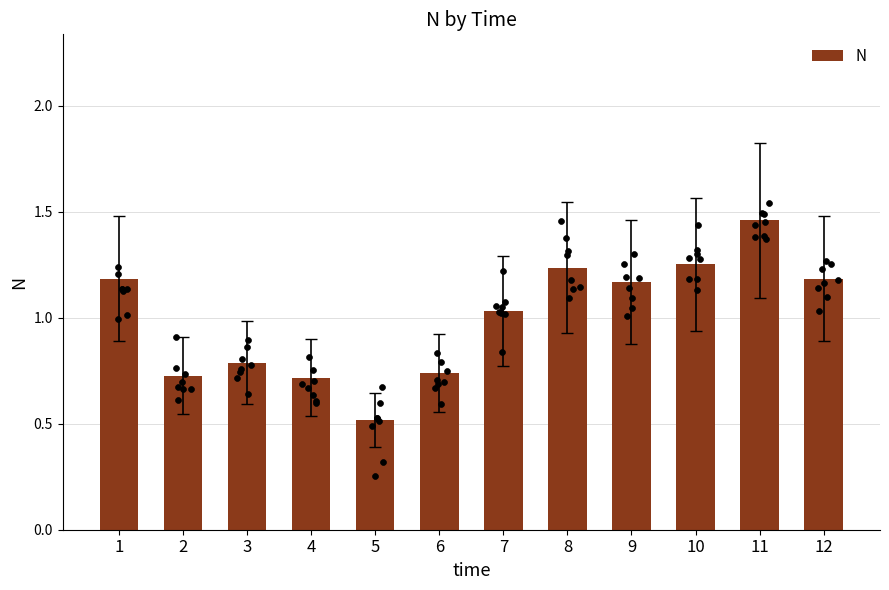

Between 6 and 9, which is larger?

9